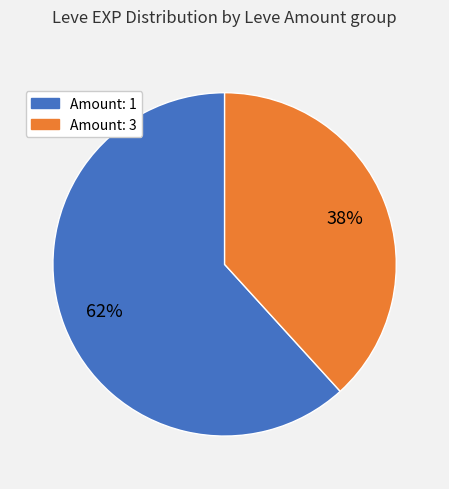

To the nearest percent, what is the difference between the largest and smallest slice percentages?

24%